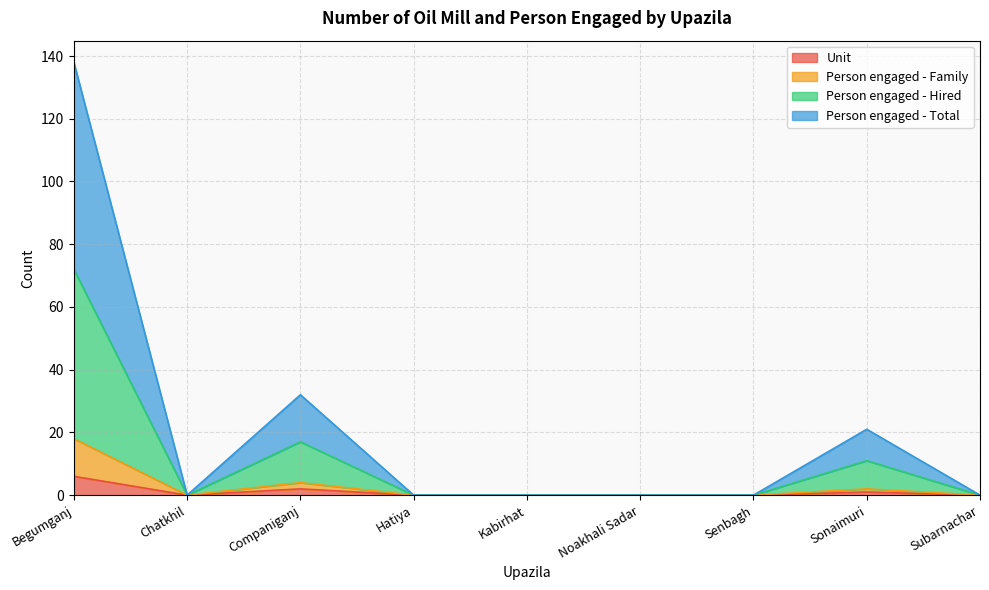

What is the difference between the Person engaged - Total values at Senbagh and Sonaimuri?

21